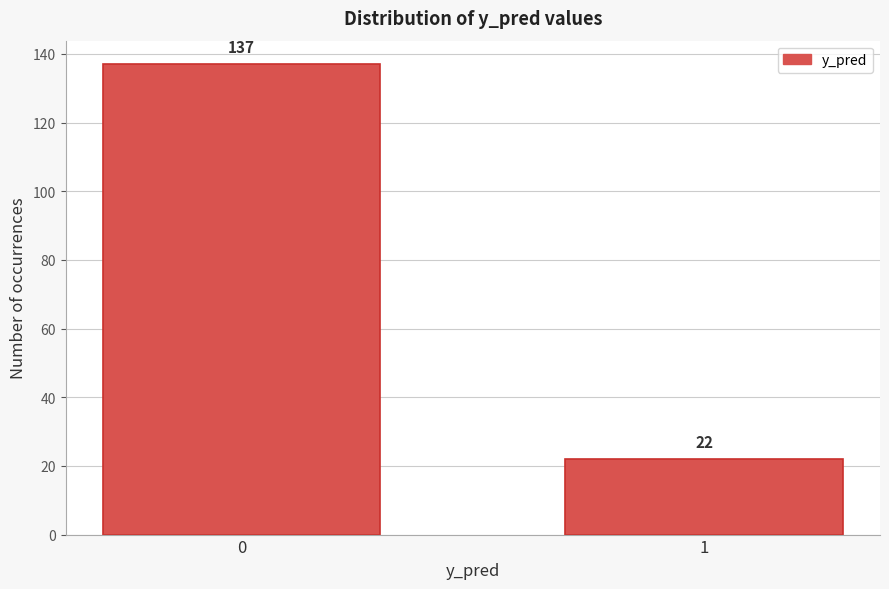

Reading right to left, what are all the values shown in this chart?

1=22	0=137